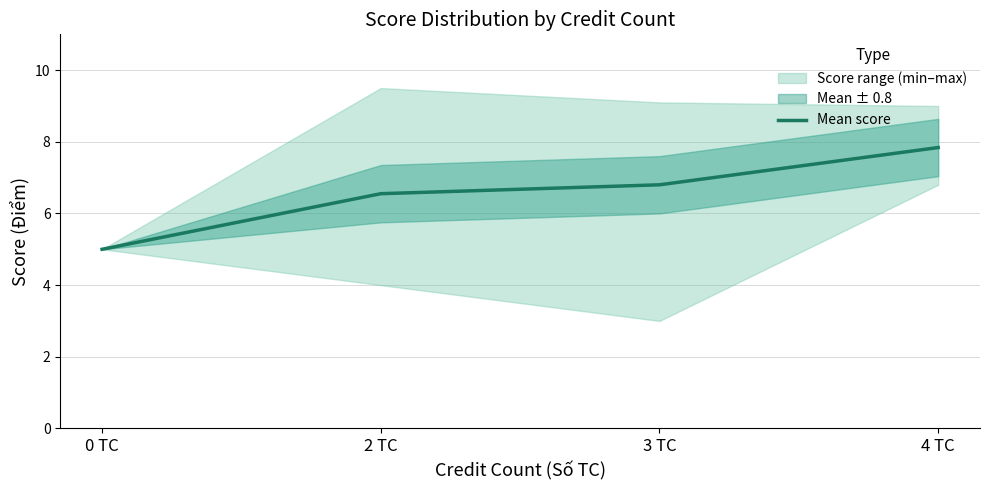

What is the label of the 4th point from the left?

4 TC